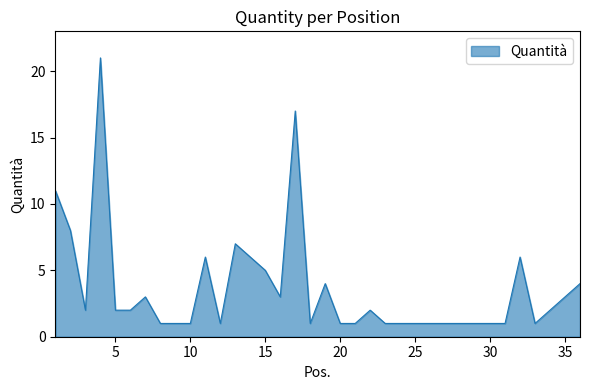

What is the difference between the maximum and minimum values?

20